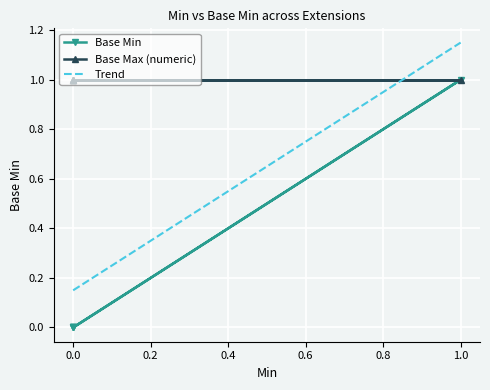

The chart shows a value of 0 at 0.0. True or false?

True